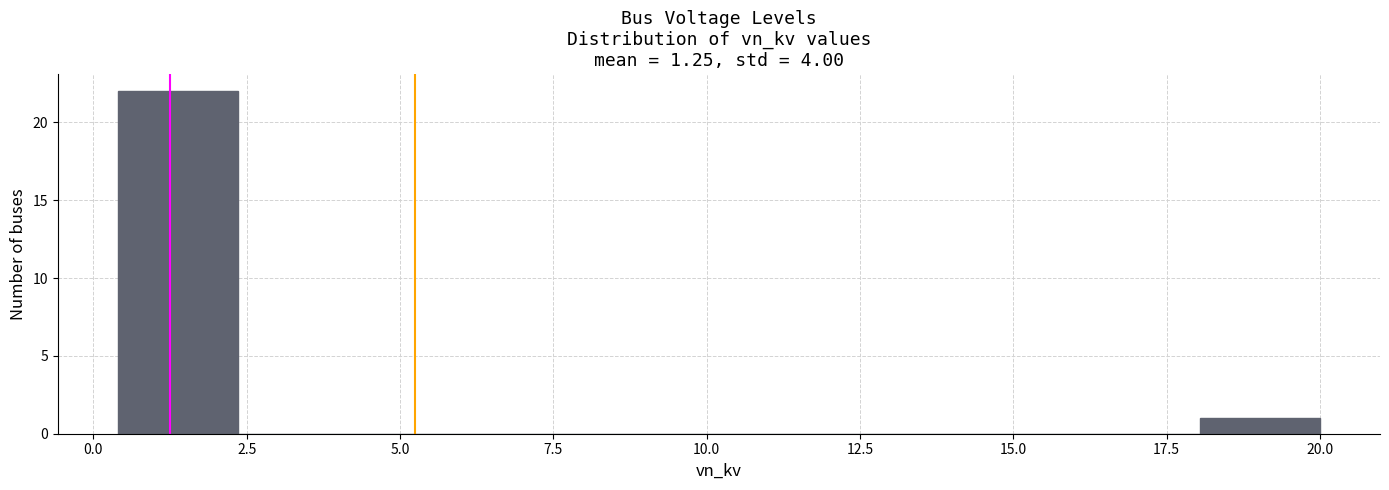

Read against the x-axis, roughly where is the centre of the tallest bar?

1.5